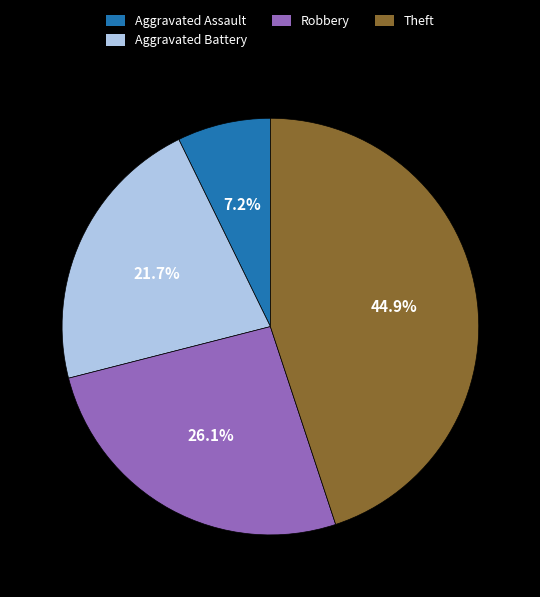

To the nearest percent, what is the combined percentage of Aggravated Assault and Theft?

52%